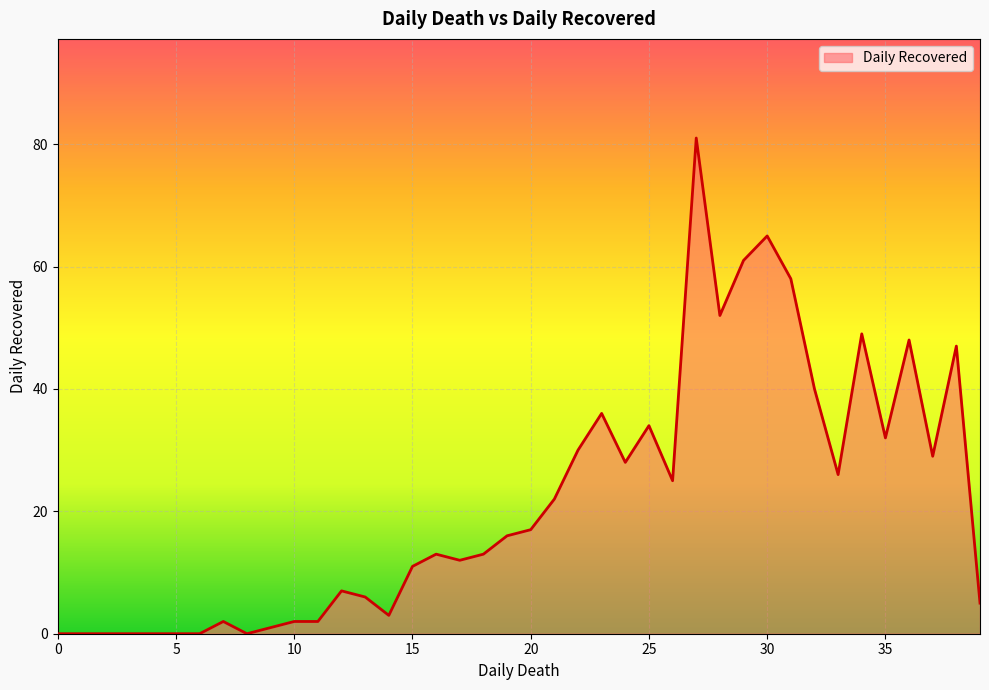

What is the sum of all values?

873